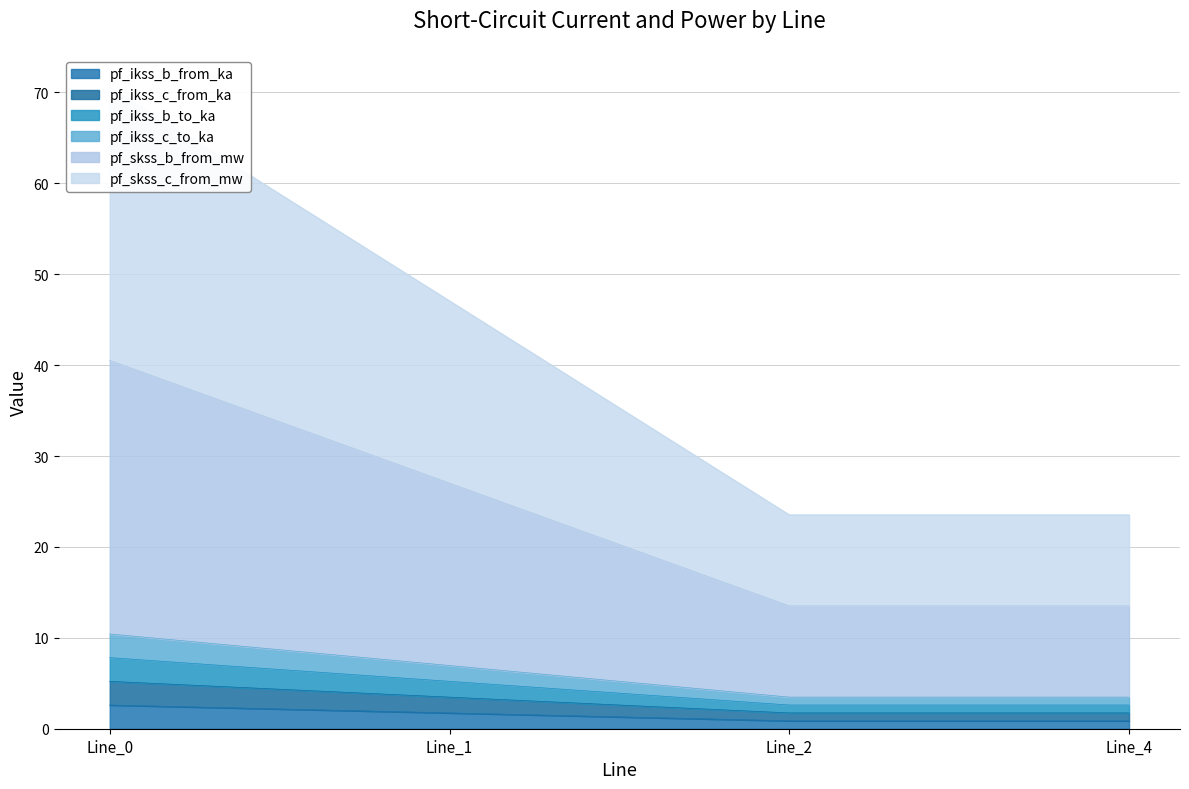

The value of pf_ikss_c_from_ka at Line_0 is 2.9. True or false?

False